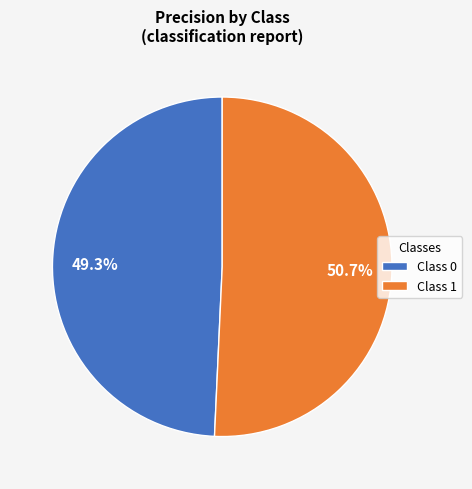

What is the majority slice?

Class 1